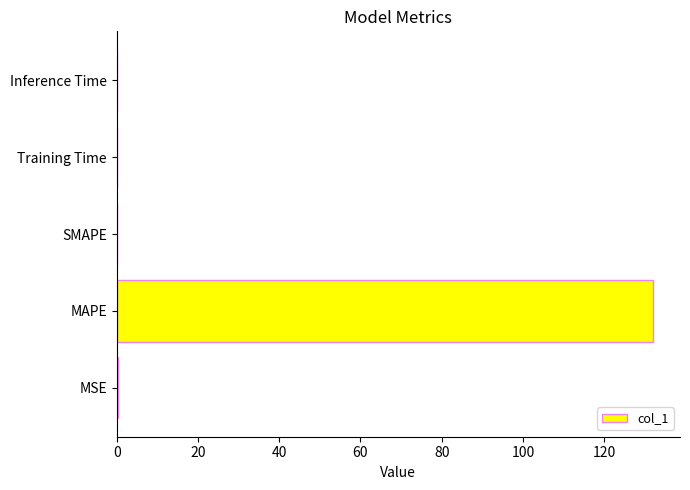

What is the sum of all values?

132.4